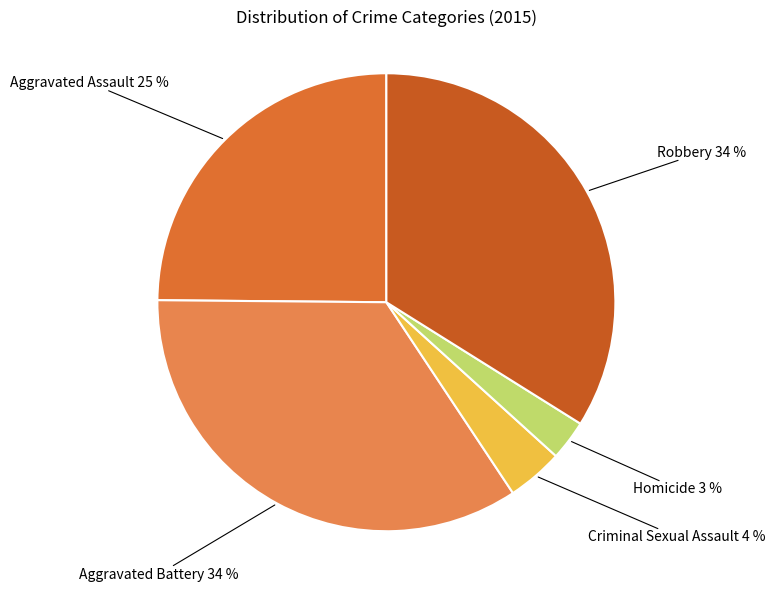

Does Aggravated Battery account for over 50% of the chart?

No